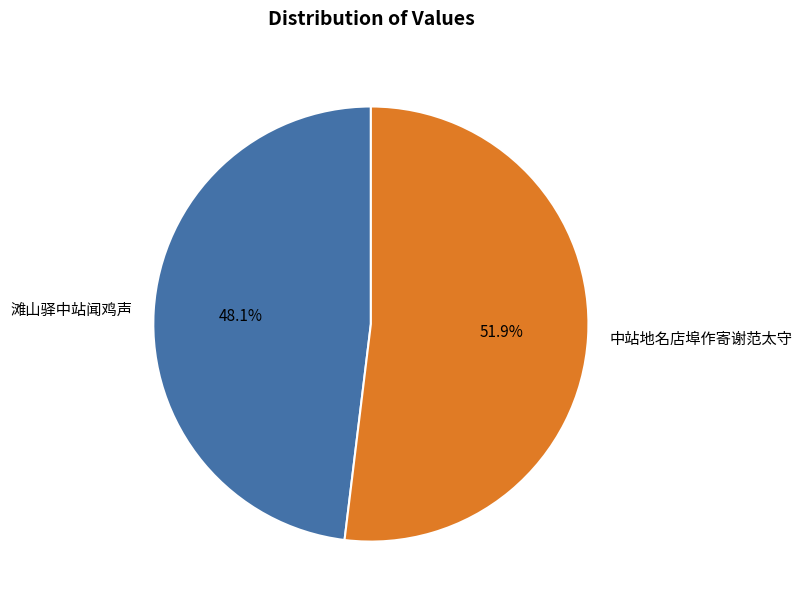

Count the number of slices in the pie.

2